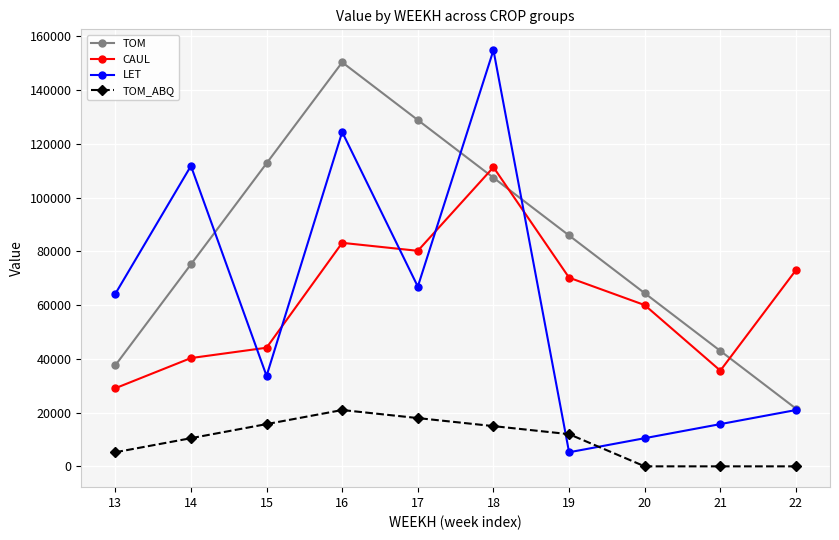

After their last crossing, which series has the higher values: TOM or CAUL?

CAUL